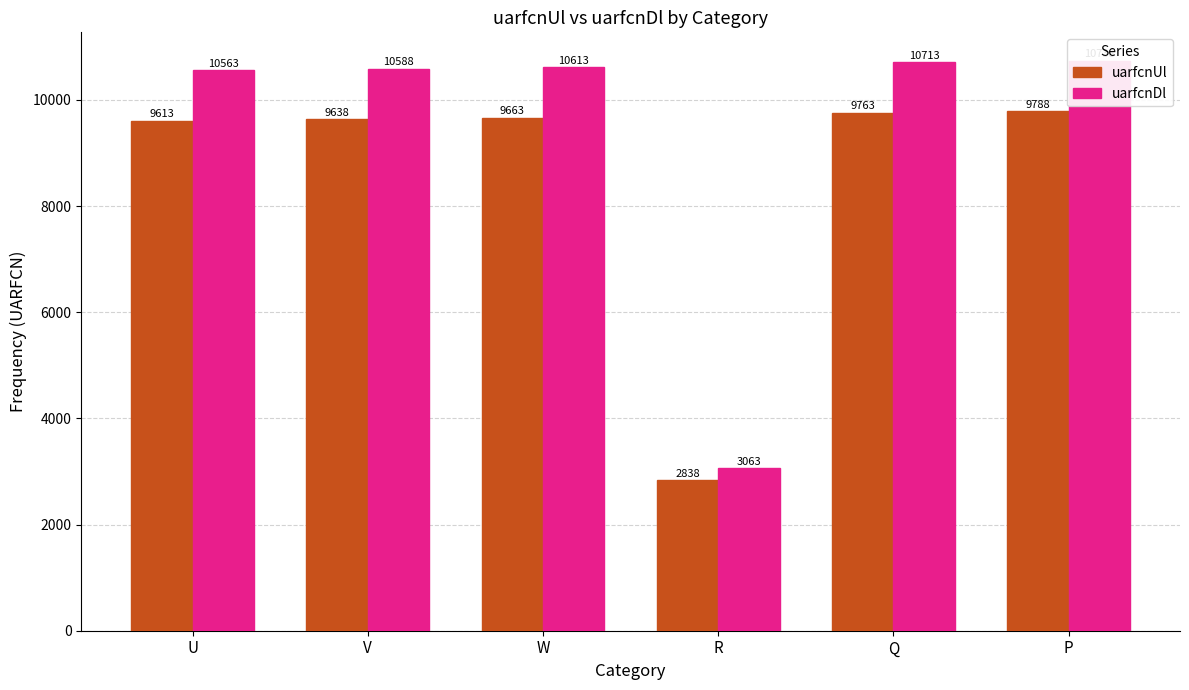

Is it true that uarfcnDl equals 10588 at V?

True